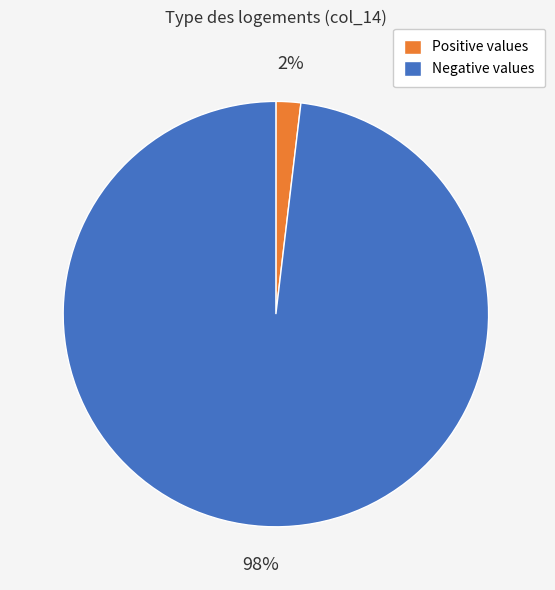

Is it true that Positive values is 15% of the pie?

False